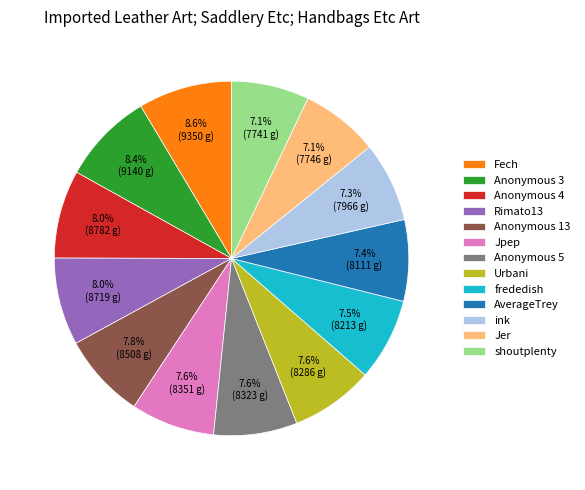

Do Jer and Anonymous 3 together represent more than half of the pie?

No